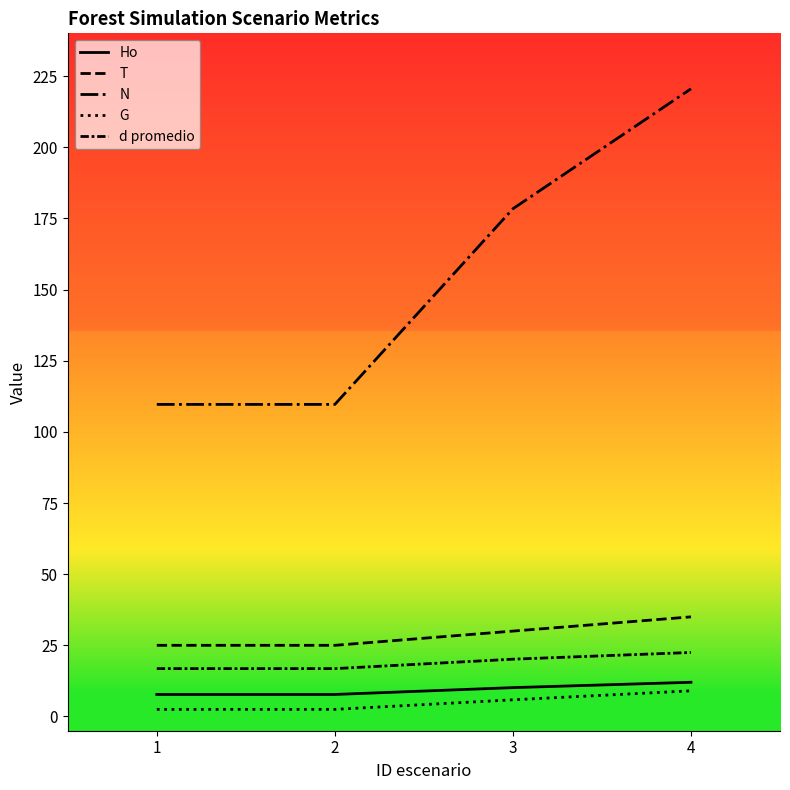

What is the value of the T point at the 3rd from the left?

30.0